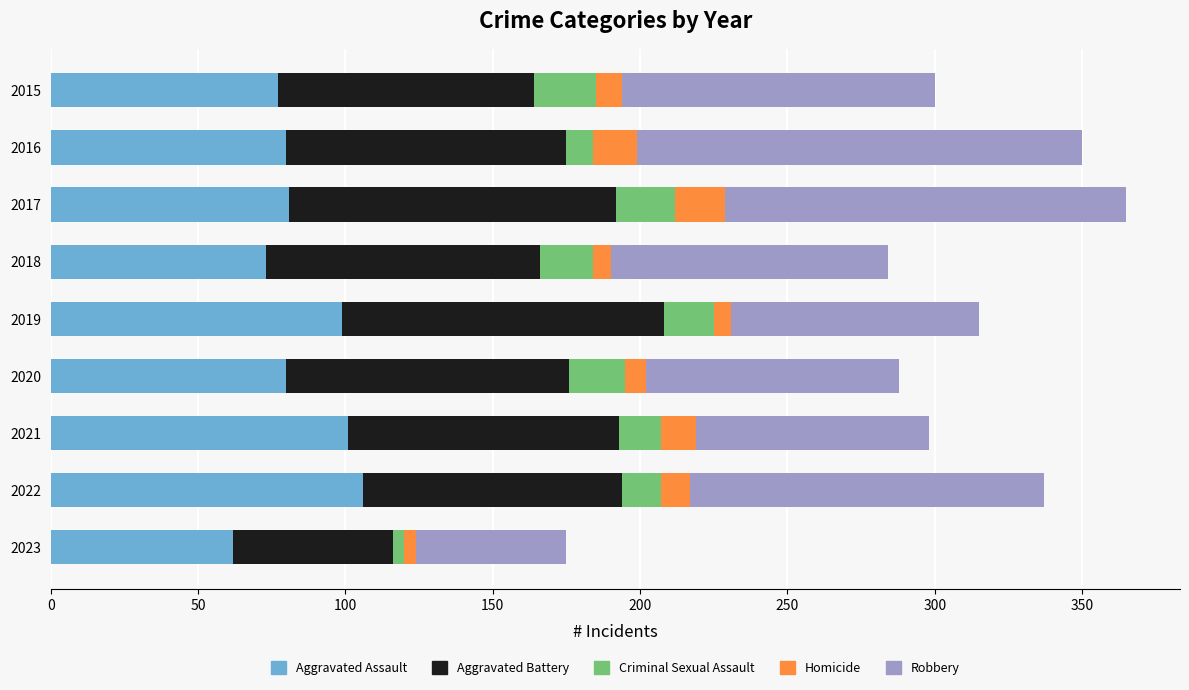

What is the highest value of the Aggravated Assault series?

106